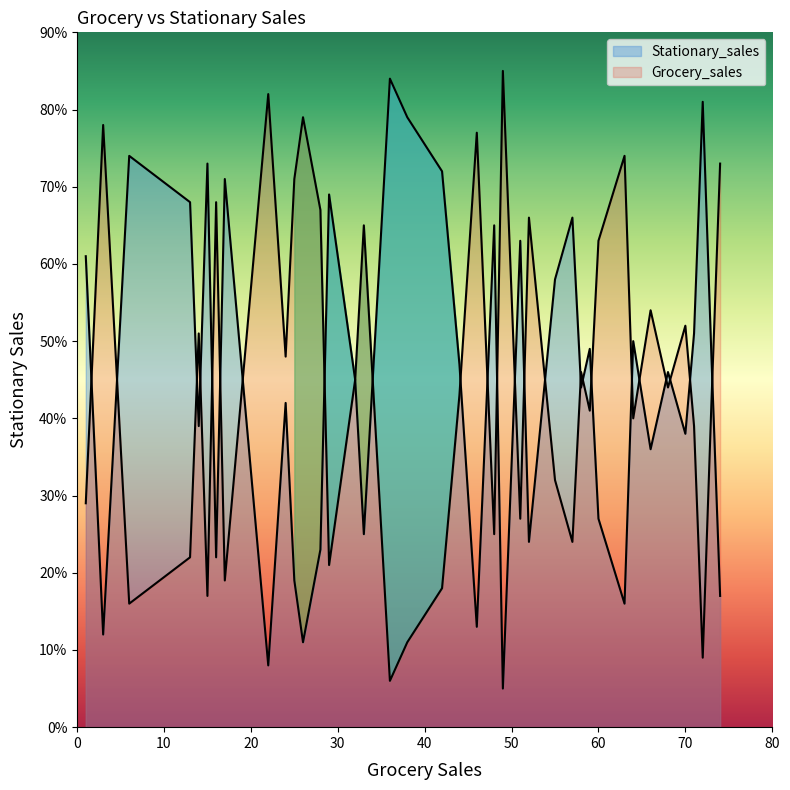

What is the highest value of the Stationary_sales series?

84